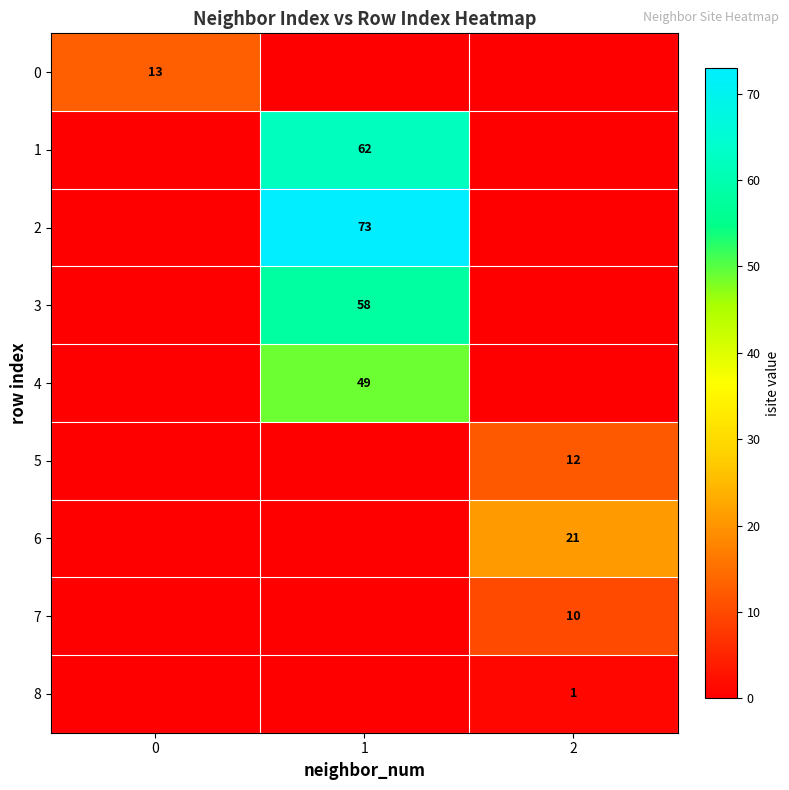

At which category does the chart reach its peak across all series?

1